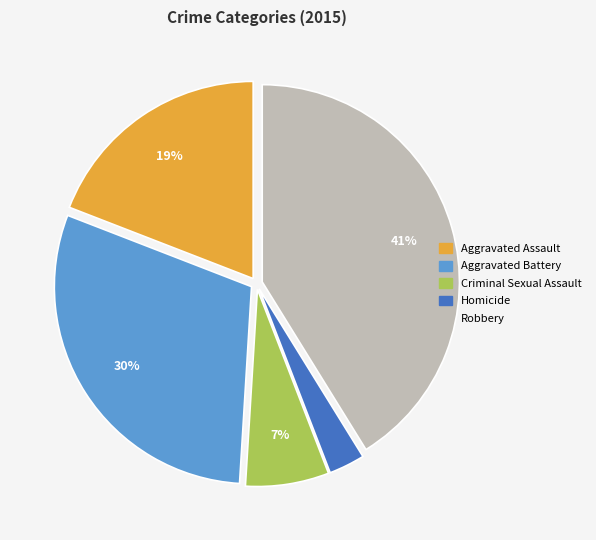

To the nearest percent, what portion does Aggravated Battery represent?

30%